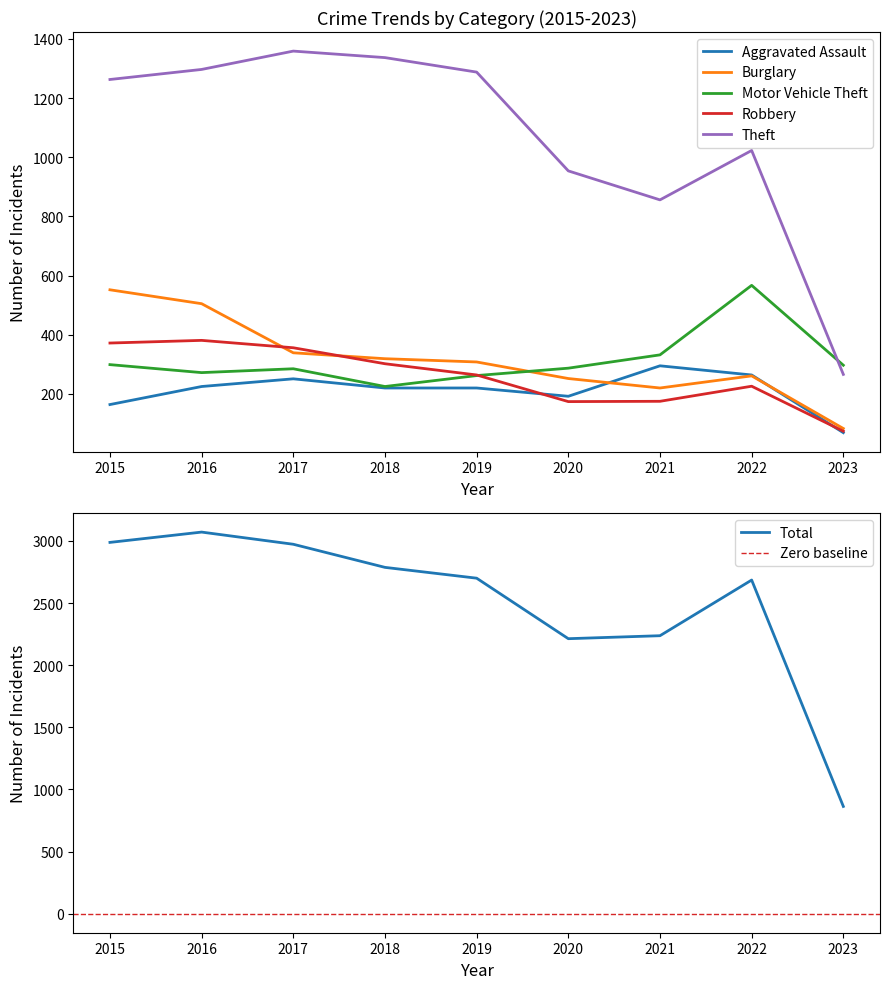

List the labels in order of Total value, largest first.

2016, 2015, 2017, 2018, 2019, 2022, 2021, 2020, 2023